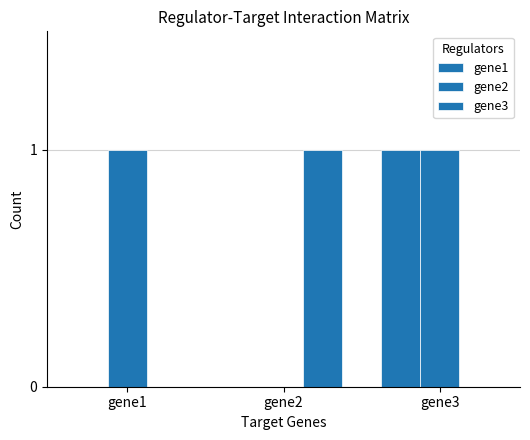

Which label corresponds to the smallest value in the chart?

gene1